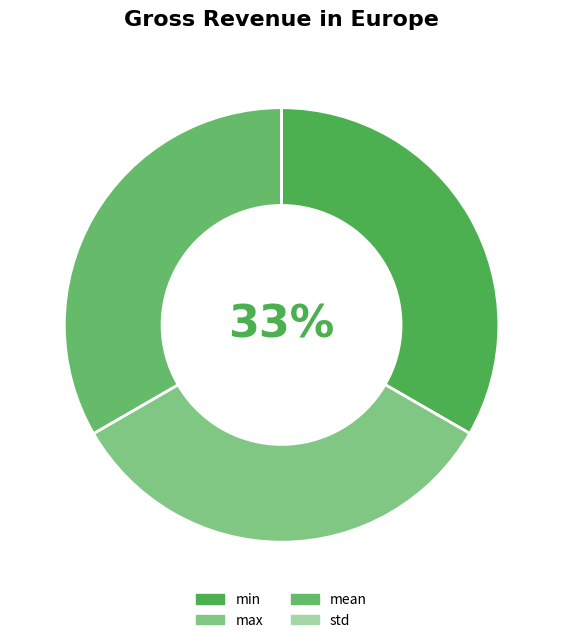

Does any single category account for the majority?

No